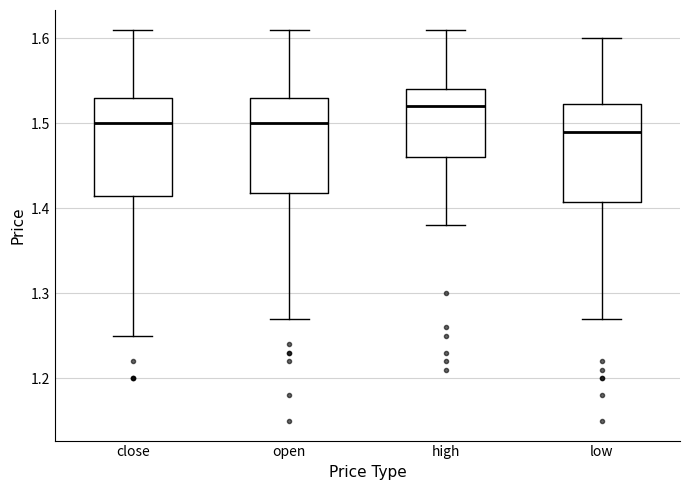

Reading left to right, read every box against the y-axis: the position of its median line, the range the box covers, and the ends of its whiskers. The values are not printed on the chart, so give them approximately, as read against the axis.

close: median 1.50, box 1.42 to 1.53, whiskers 1.25 to 1.61
open: median 1.50, box 1.42 to 1.53, whiskers 1.27 to 1.61
high: median 1.52, box 1.46 to 1.54, whiskers 1.38 to 1.61
low: median 1.49, box 1.41 to 1.52, whiskers 1.27 to 1.60